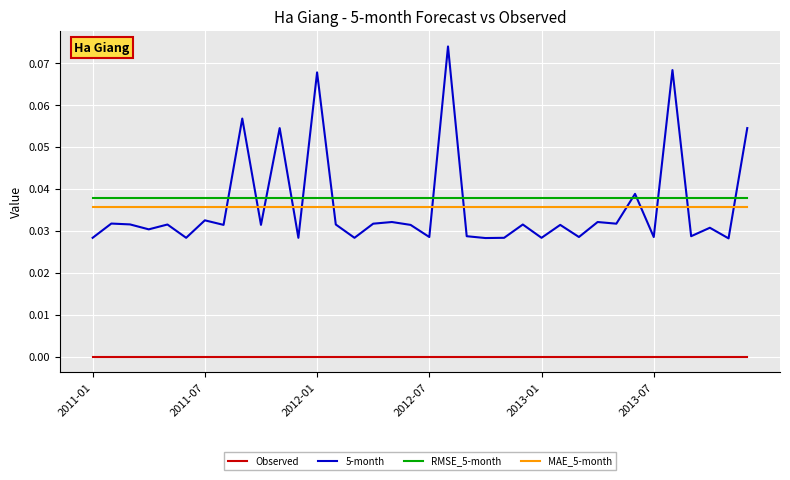

Which series has the widest spread of values?

5-month